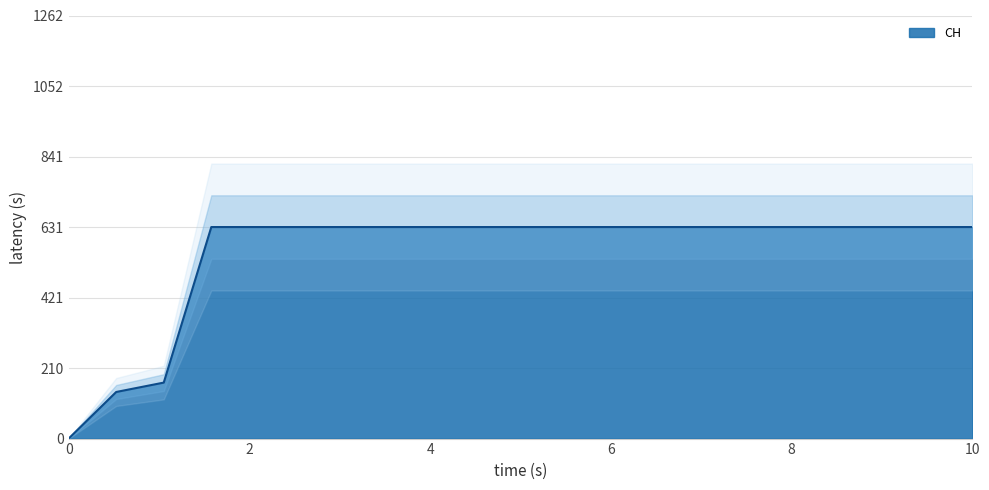

What is the difference between the maximum and minimum values?

631